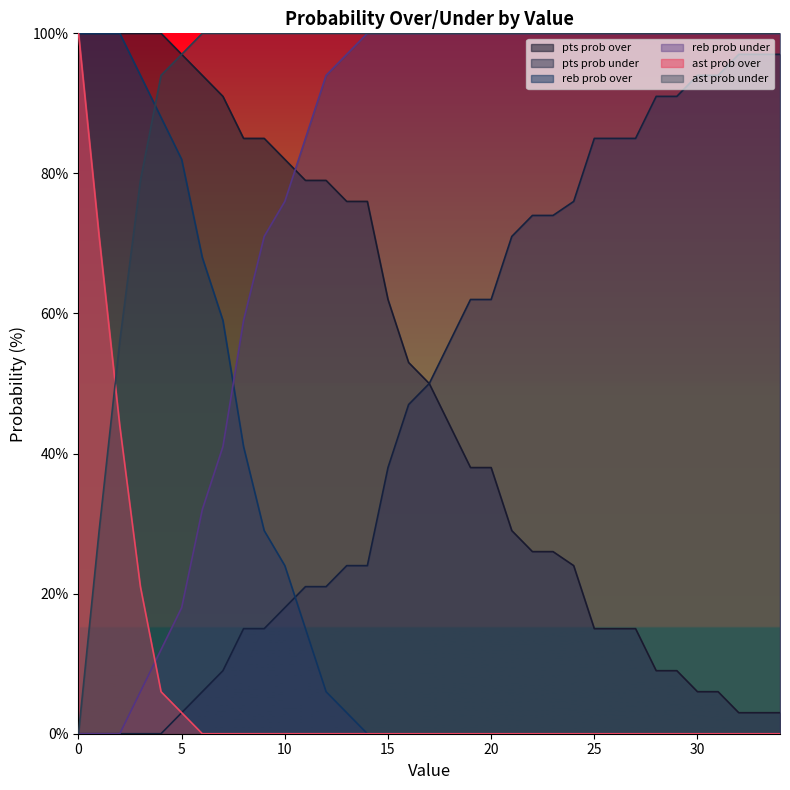

How many lines are shown in the chart?

6